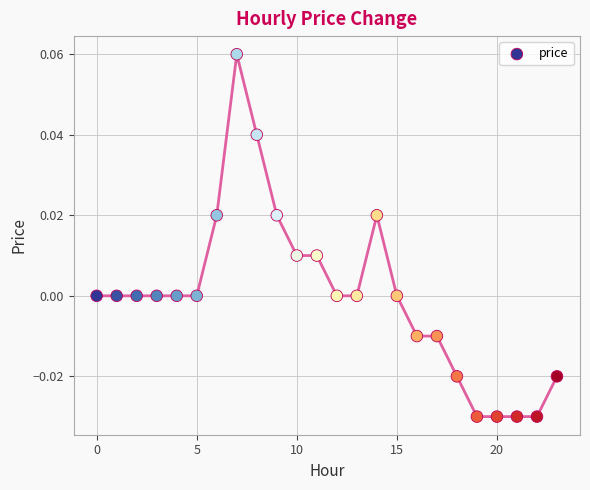

How many data points are displayed?

24